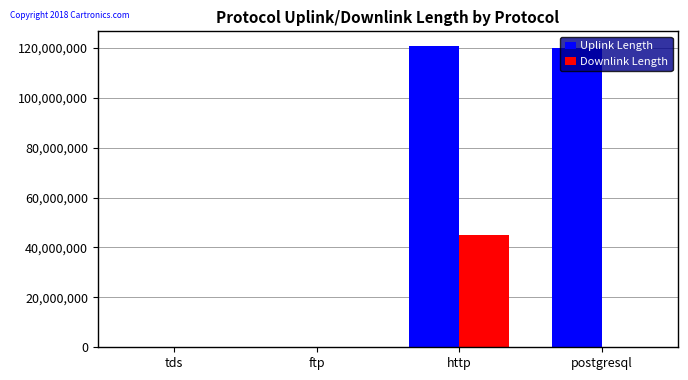

Is the value of Downlink Length at tds greater than the value of Uplink Length at http?

No